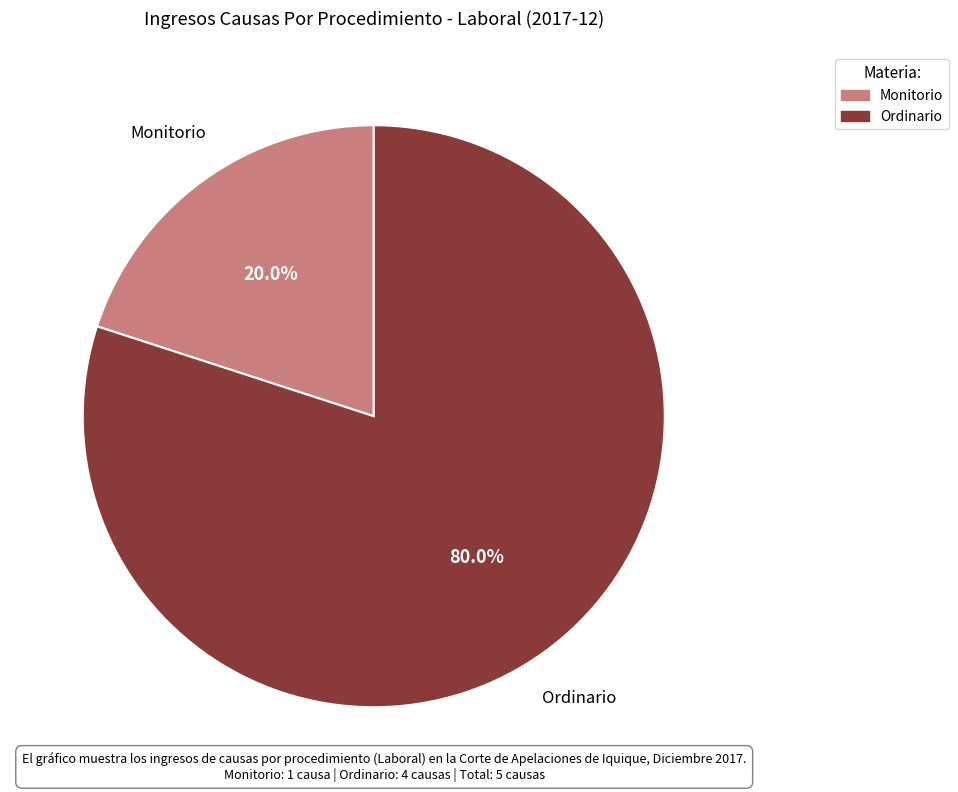

To the nearest percent, what is the combined percentage of Monitorio and Ordinario?

100%